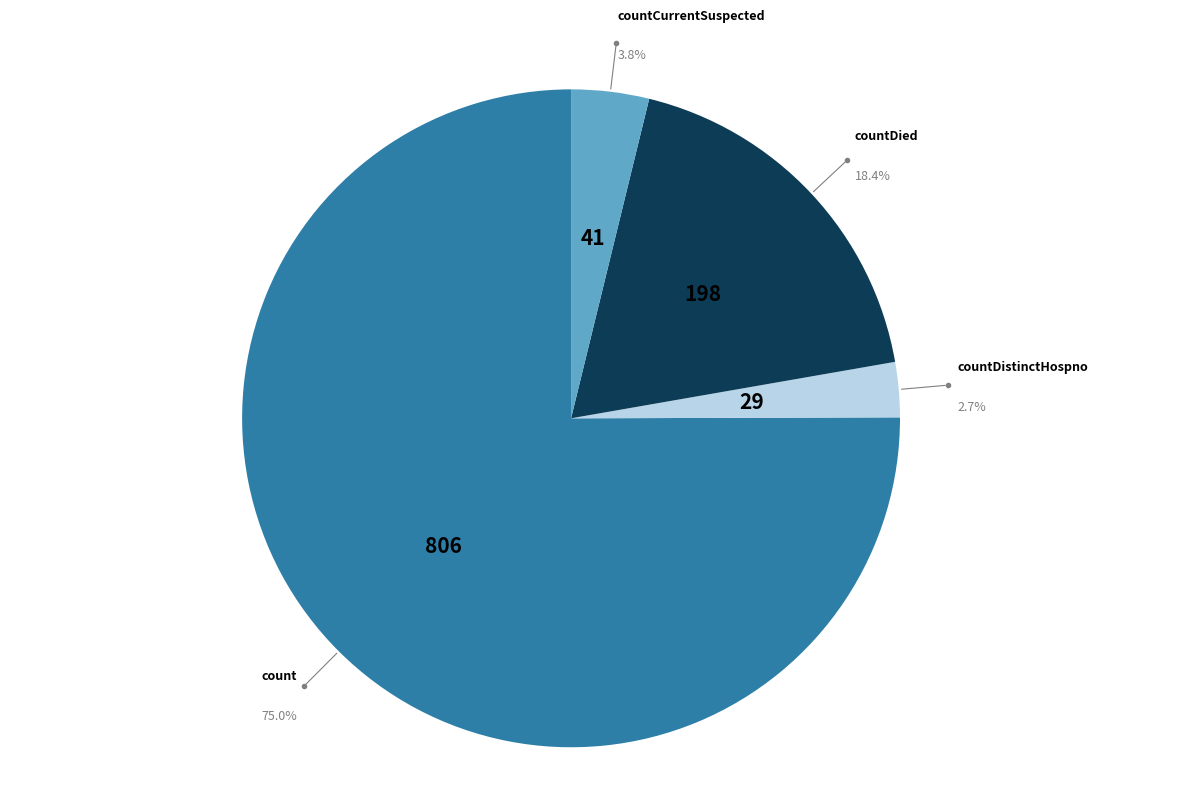

Does any single category account for the majority?

Yes